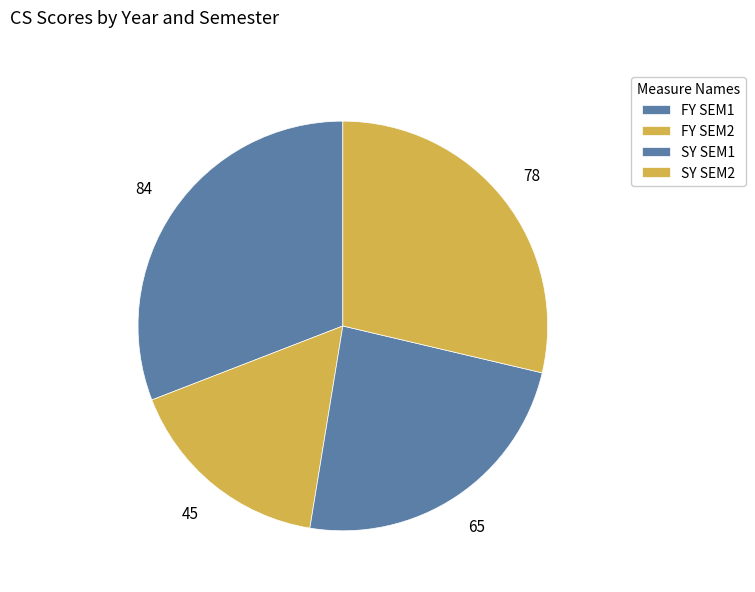

How many segments does this pie chart have?

4